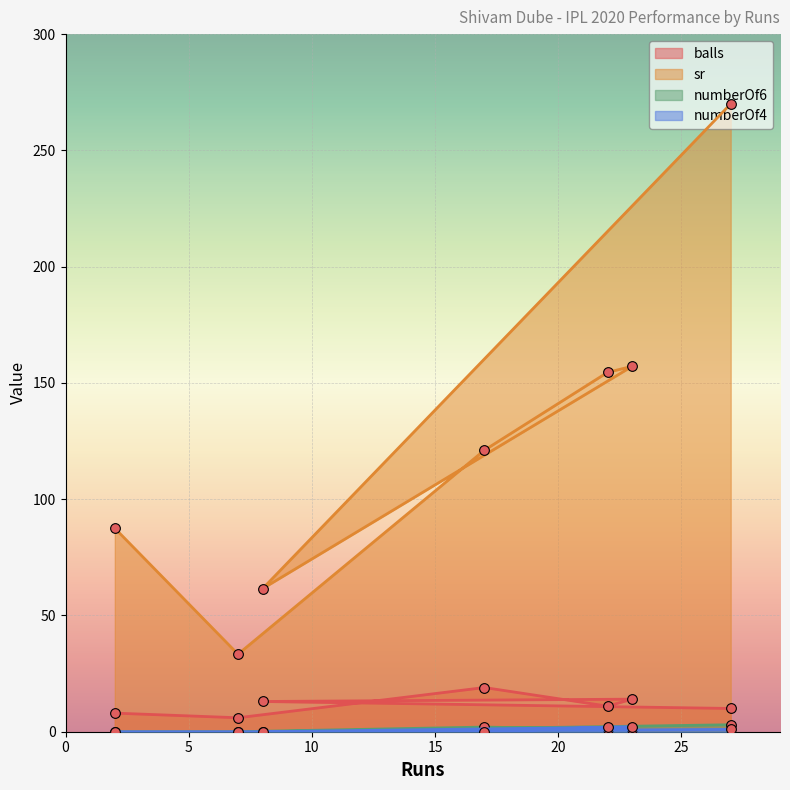

Between 8 and 2, which is larger?

8